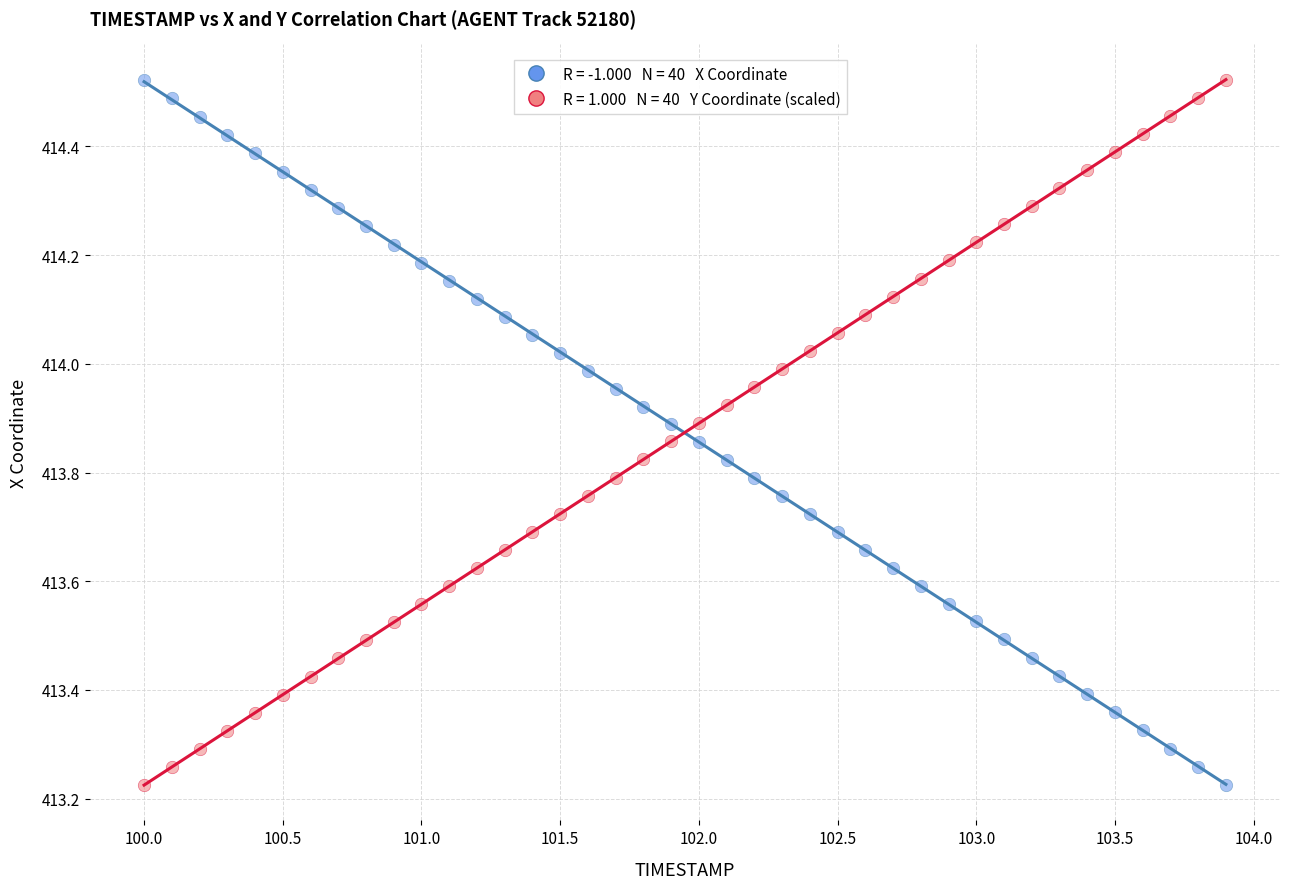

Across all data points, what is the range of X values (max minus min)?

3.9